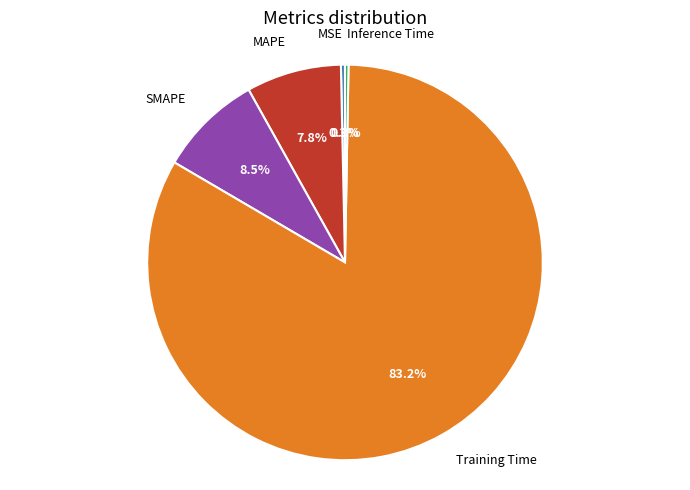

Is there a majority slice in this chart?

Yes